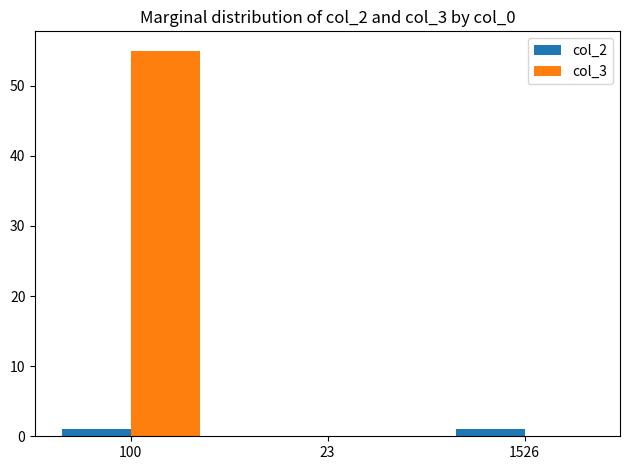

What are all the series names shown in the legend?

col_2, col_3